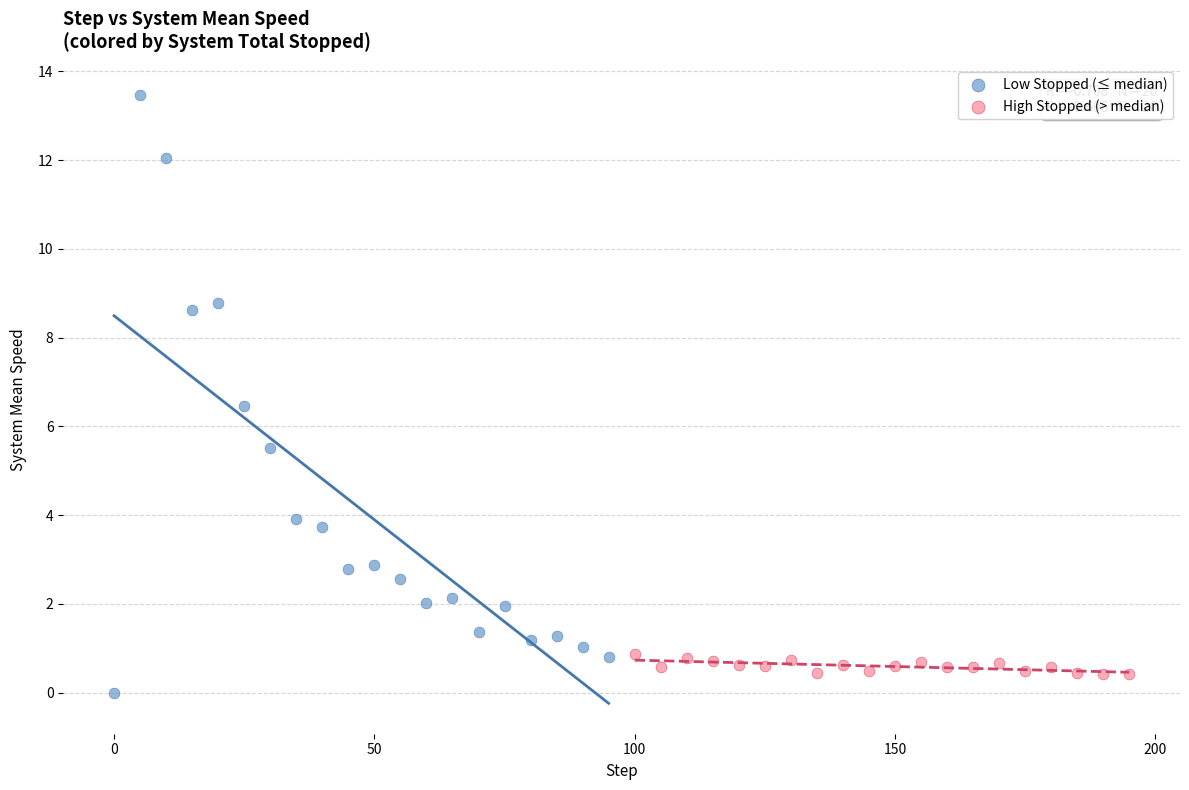

Which series contains the highest Y value?

Low Stopped (≤ median)